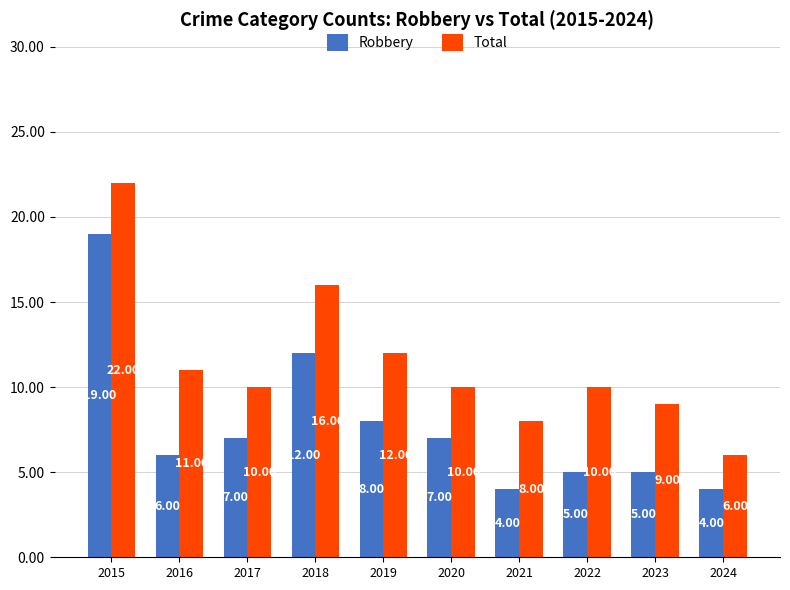

List the series in order of their peak value, lowest first.

Robbery, Total